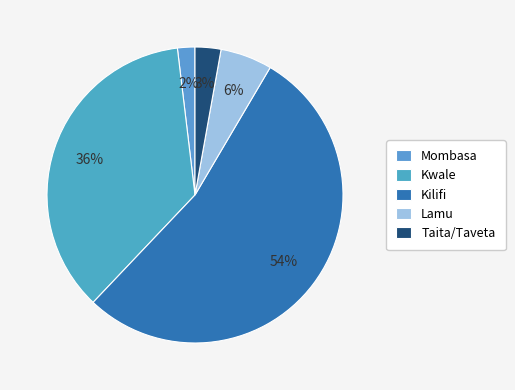

The Mombasa slice represents 1% of the pie. True or false?

False